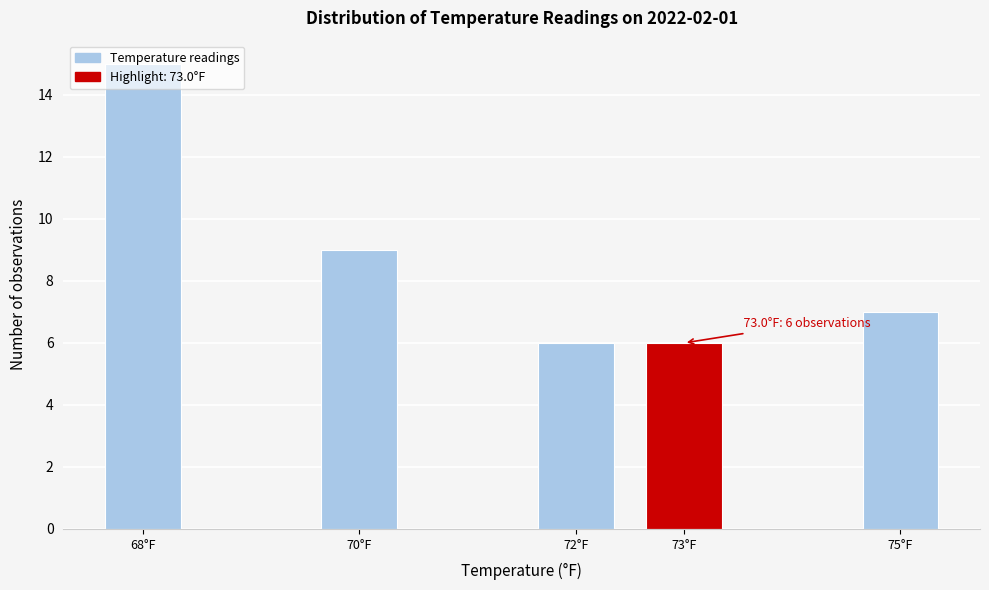

What is the sum of all values?

43